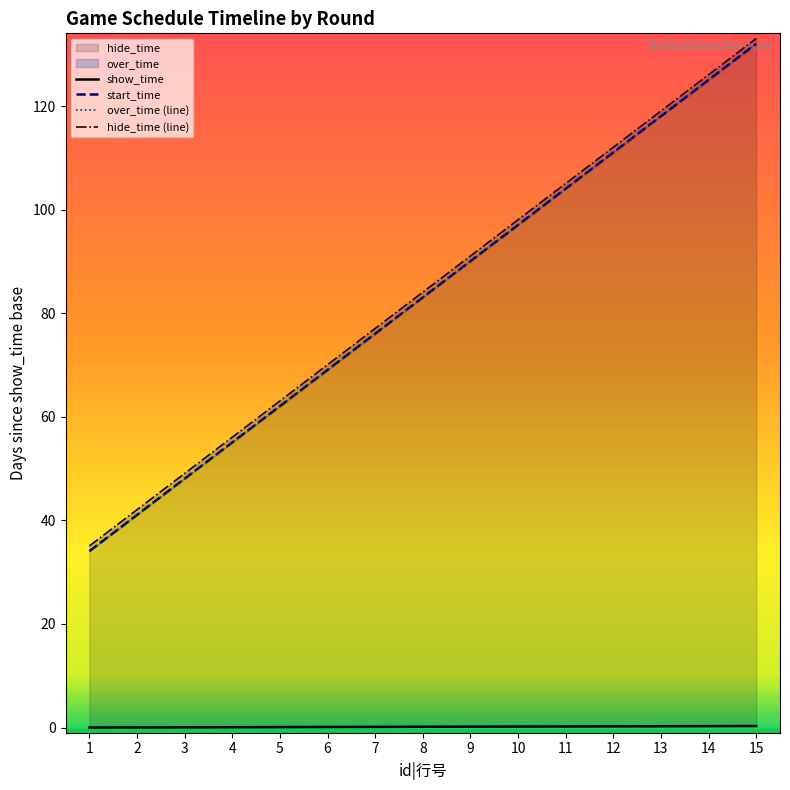

At which label is hide_time (line) closest to 84?

8